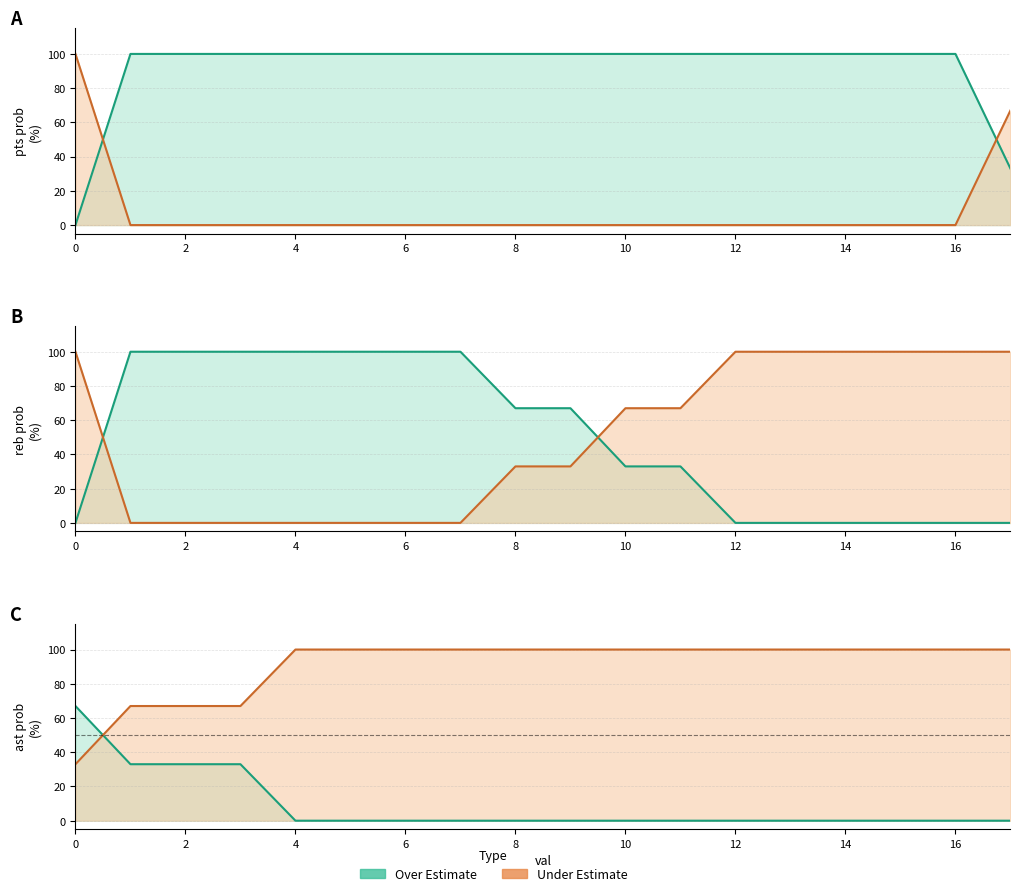

How many data points in pts prob over are less than 100?

2